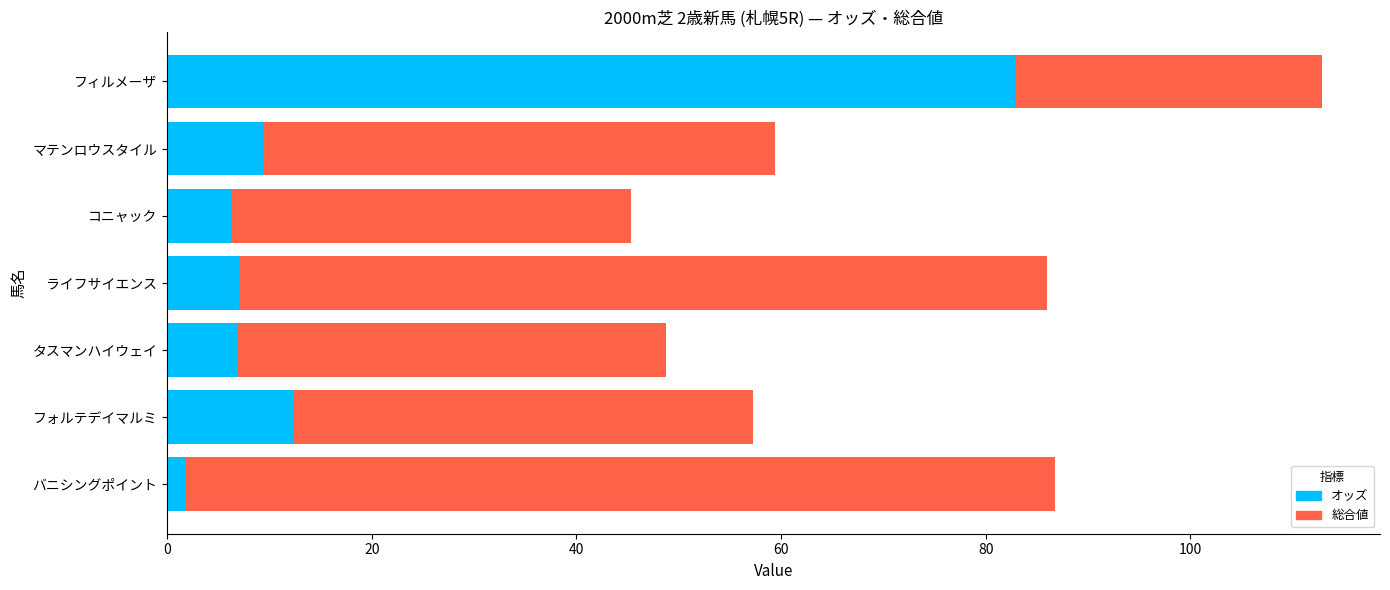

What is the difference between the オッズ values at ライフサイエンス and フォルテデイマルミ?

5.3